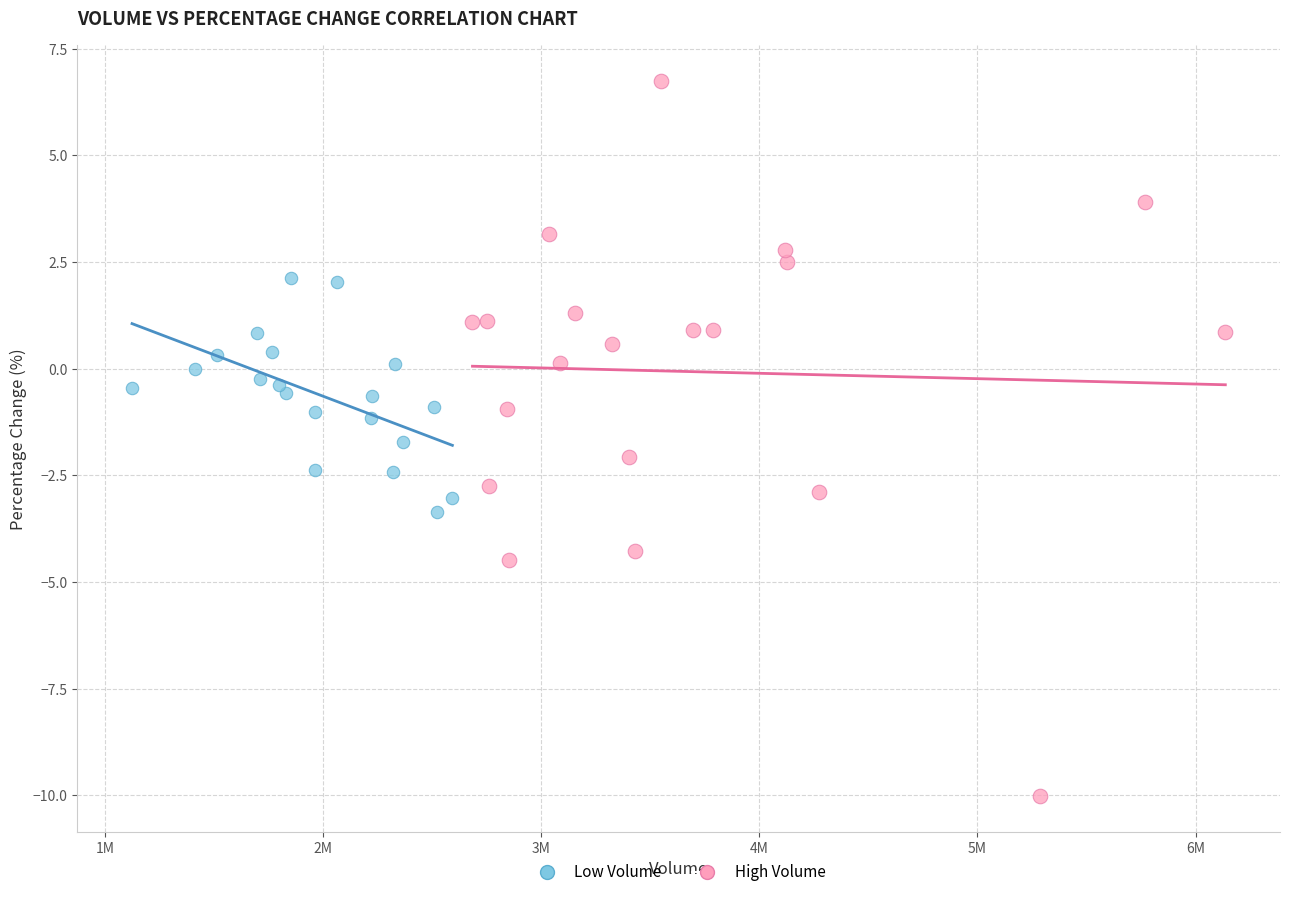

Which series reaches the maximum Y coordinate?

High Volume